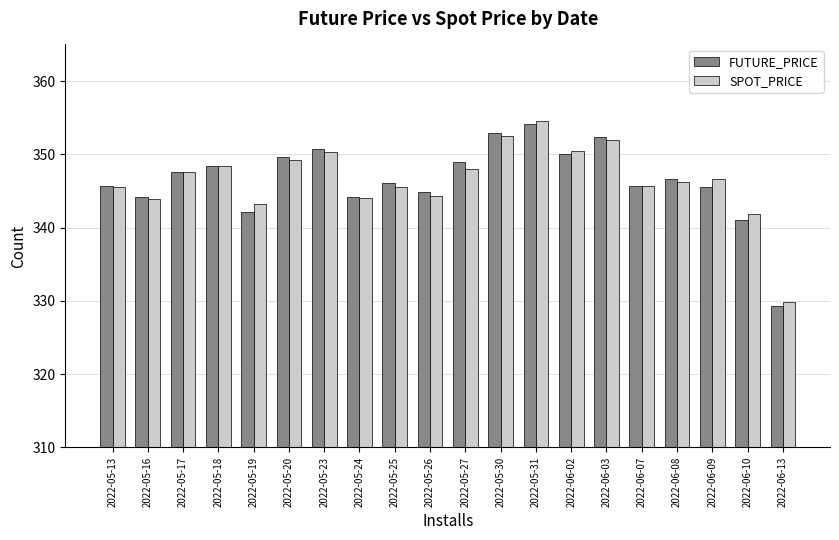

What position from the right is 2022-05-27?

10